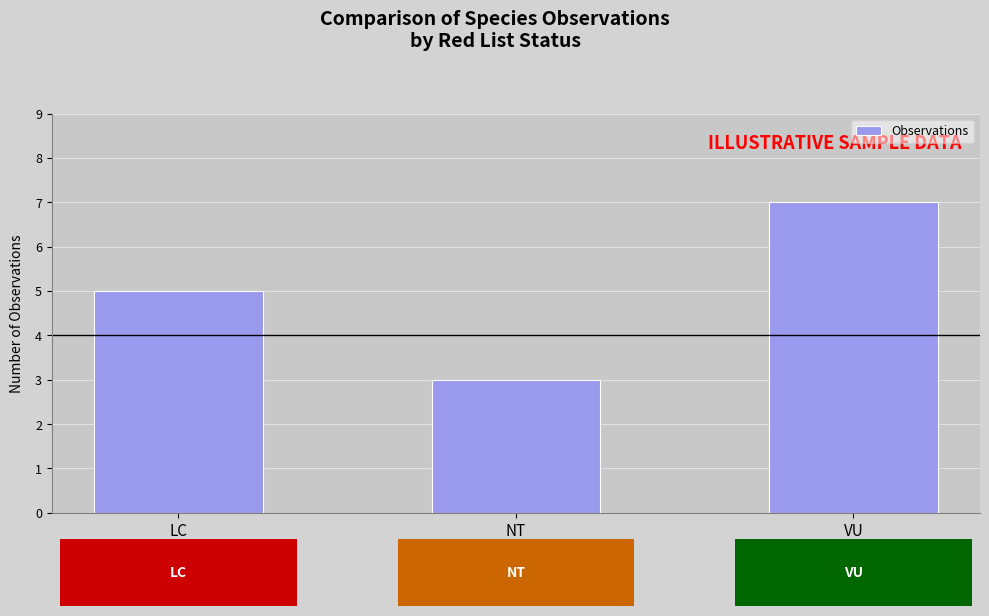

What is the label of the 2nd bar from the right?

NT